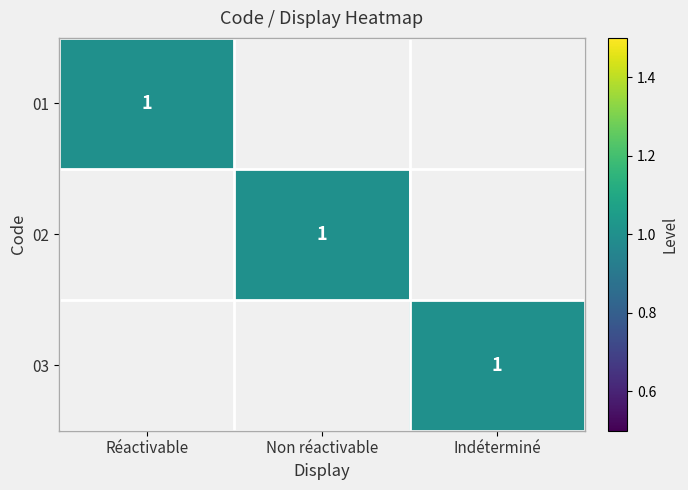

Is it true that 02 equals 1 at Non réactivable?

True